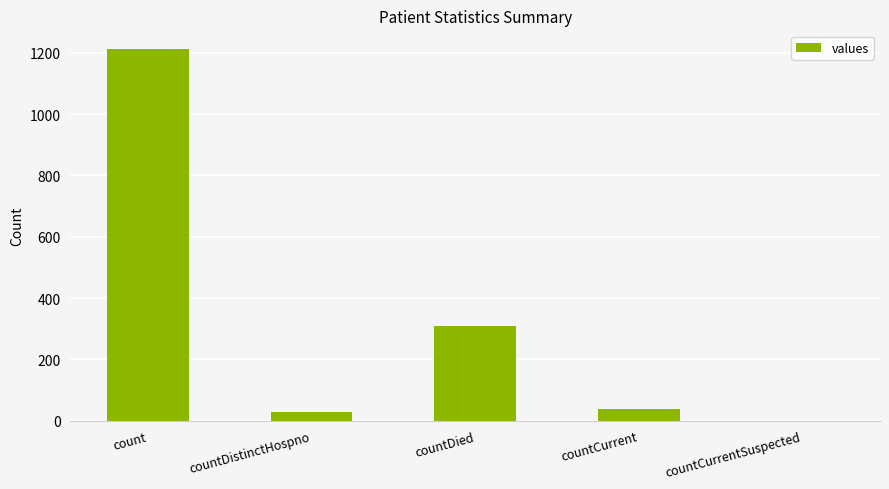

At which label does the data first exceed 37?

count